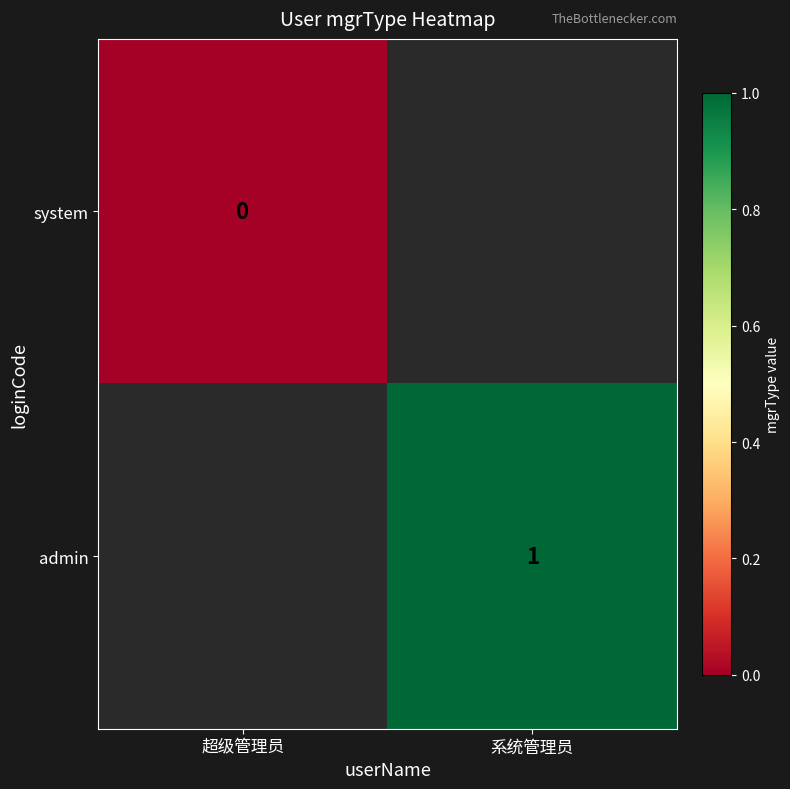

Between 超级管理员 and 系统管理员, which is larger?

系统管理员